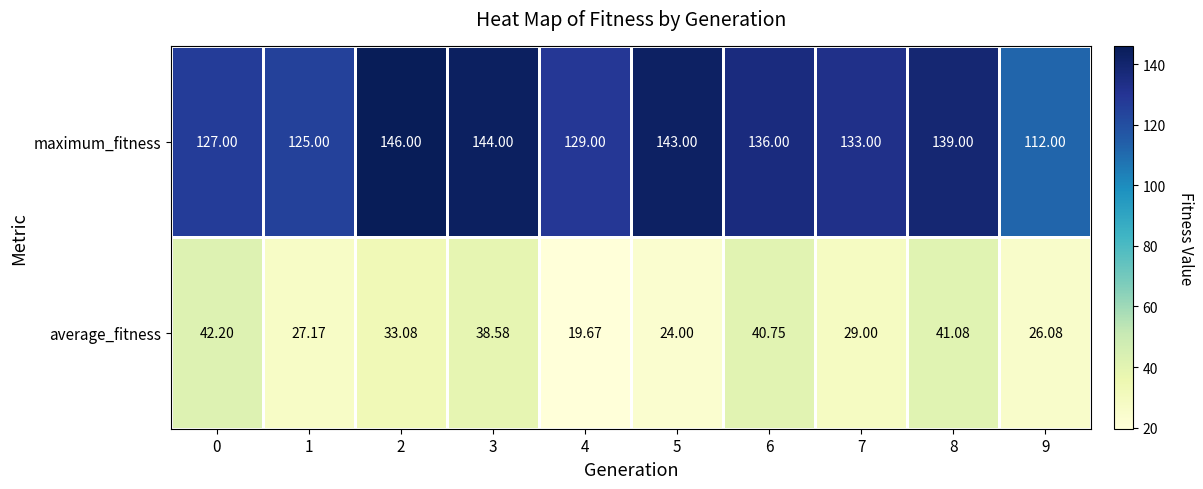

Which series changed the most between 2 and 6?

maximum_fitness